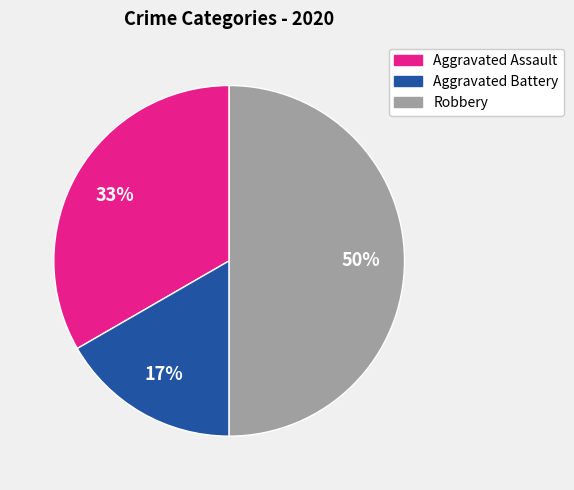

Which has a higher value, Robbery or Aggravated Assault?

Robbery